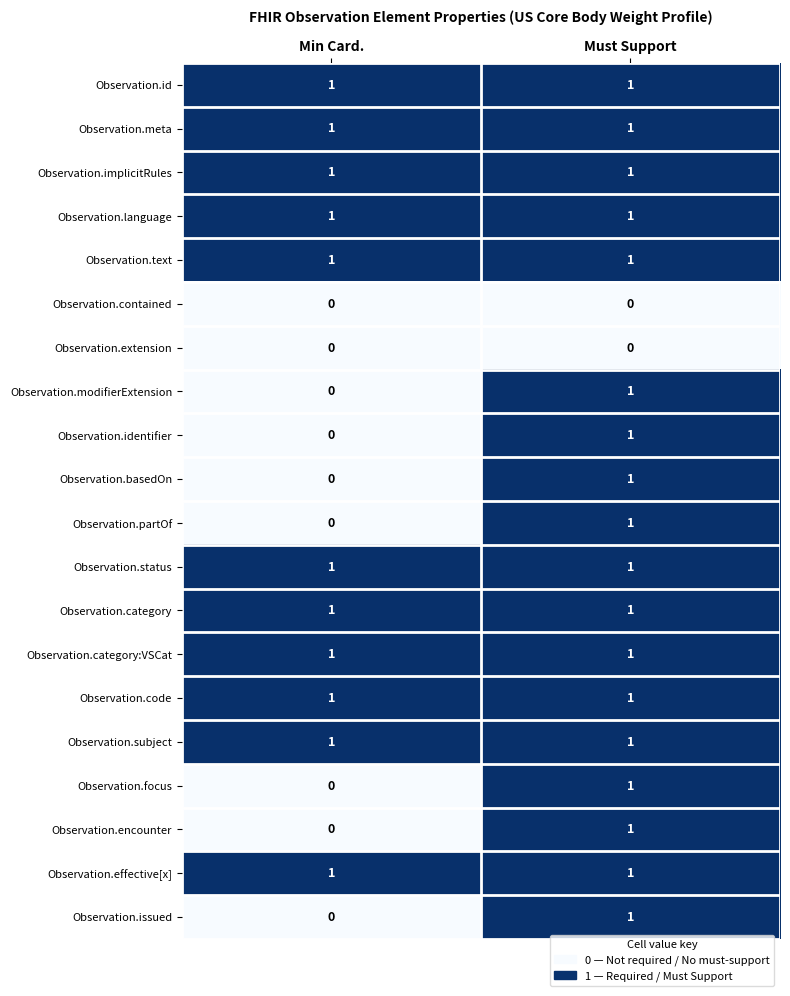

What is the total value across all series at Must Support?

18